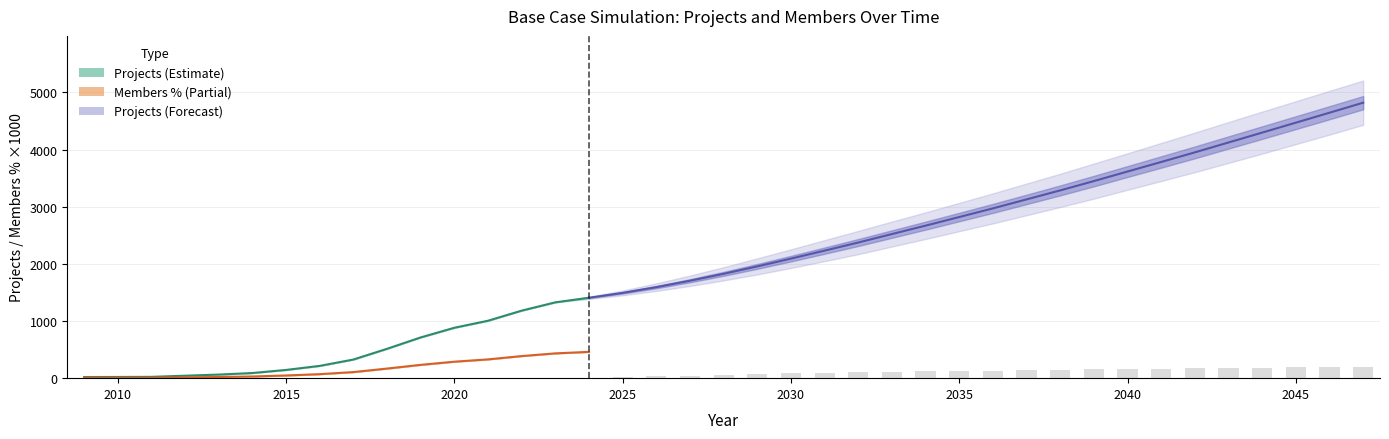

What is the value of the Members % bar at the 9th from the left?

0.1